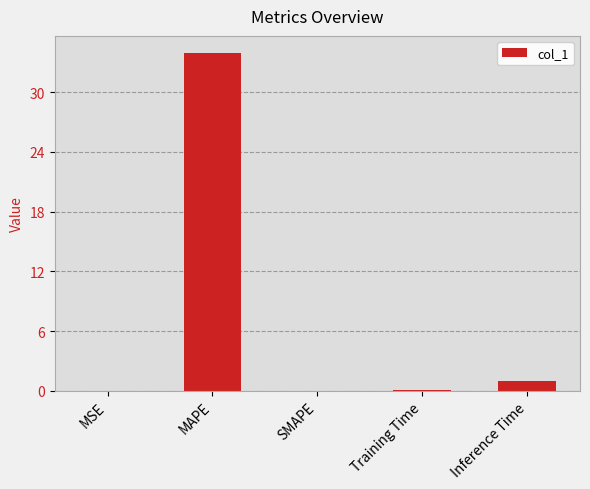

At which label is the value closest to 16?

Inference Time